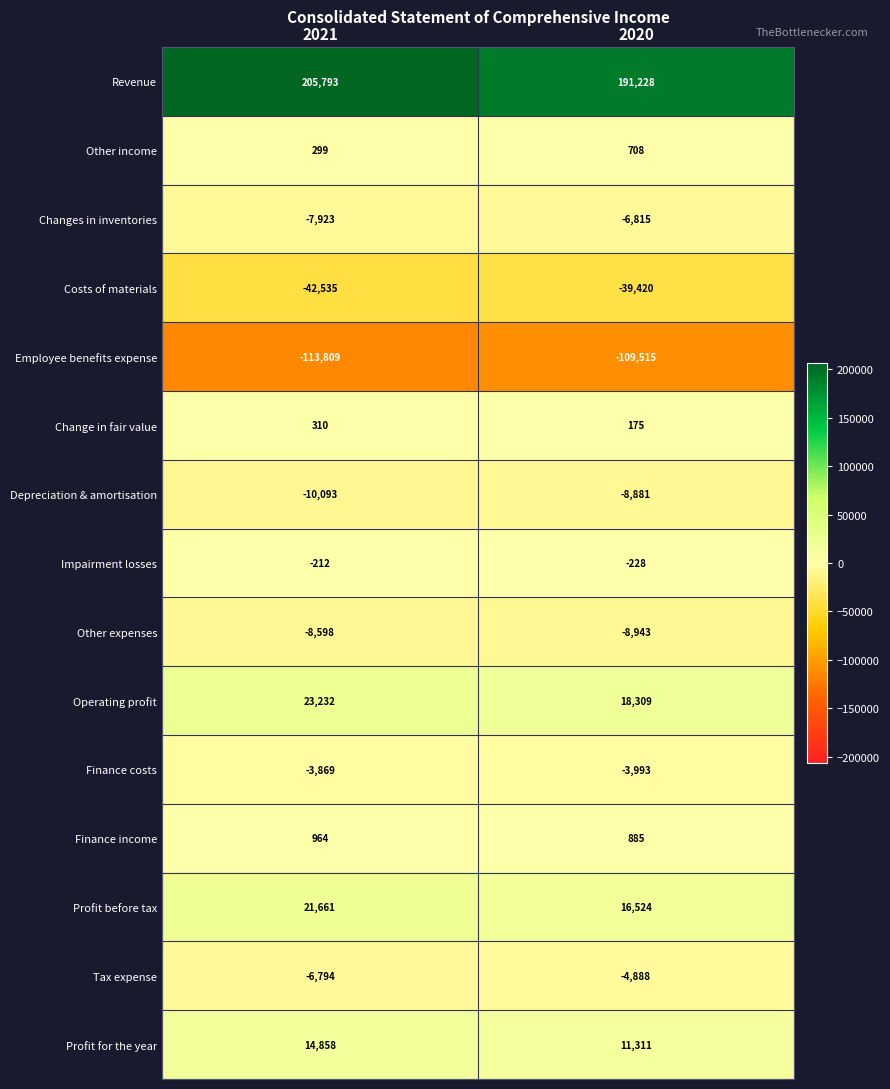

At which category does the chart reach its peak across all series?

2021